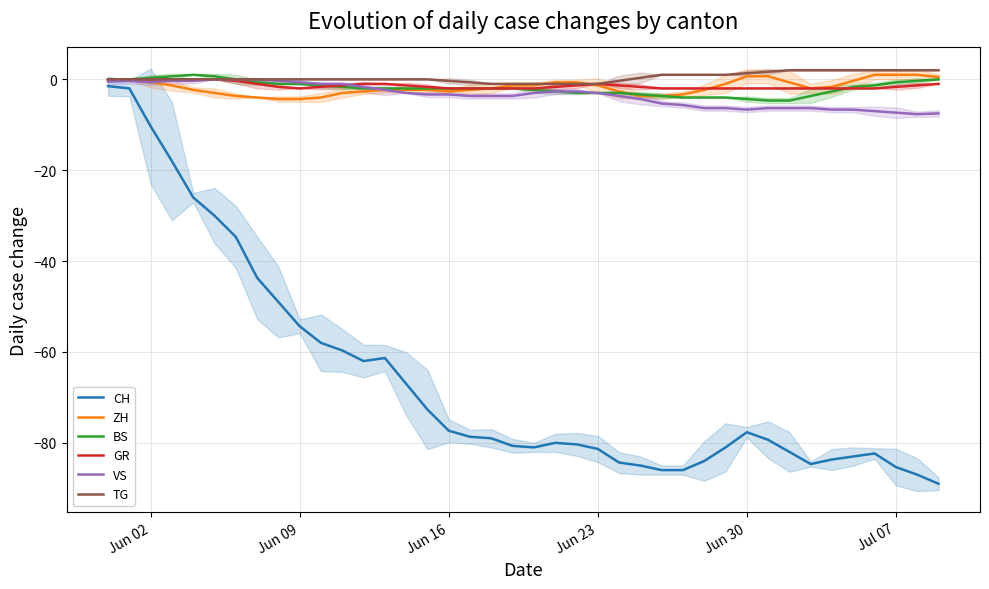

What are all the series names shown in the legend?

CH, ZH, BS, GR, VS, TG